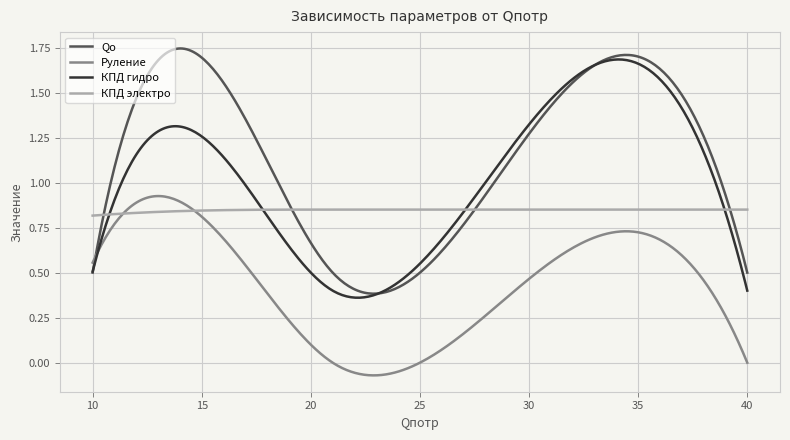

Count the КПД электро values in the range 0 to 1.

300